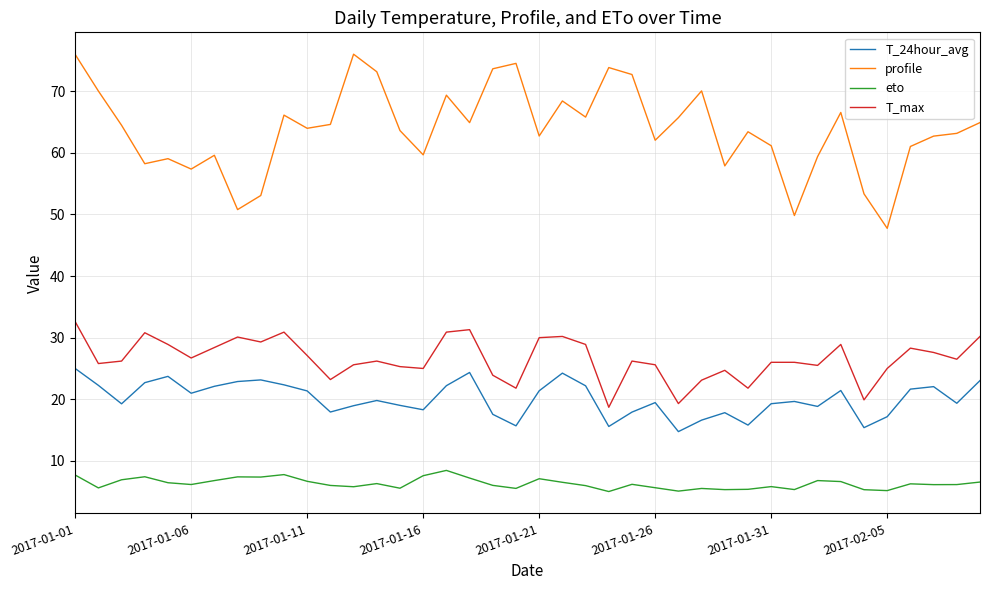

True or false: T_max and T_24hour_avg intersect in this chart.

False